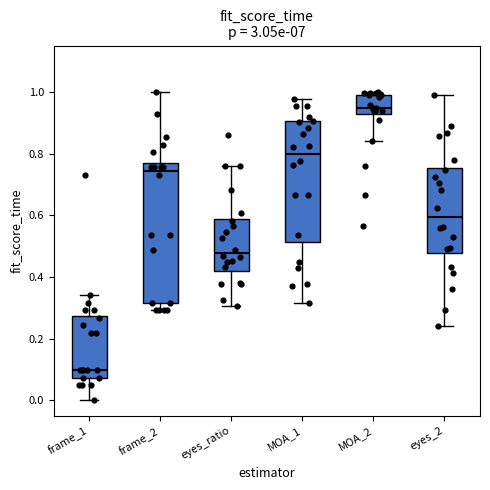

Which box is the tallest, from its lower edge to its upper edge?

frame_2